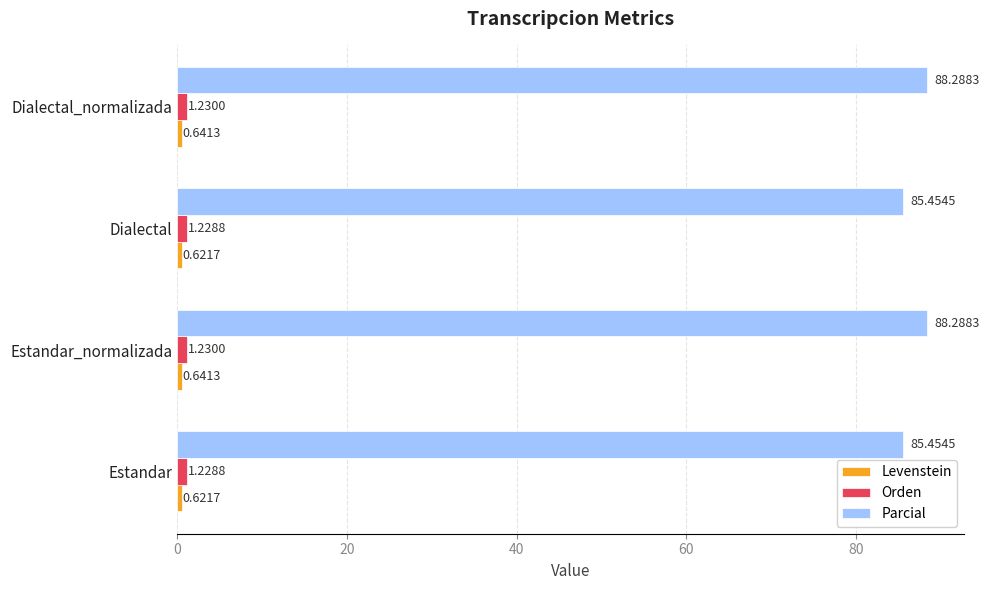

What is the difference between the highest and lowest values at Estandar_normalizada?

87.6